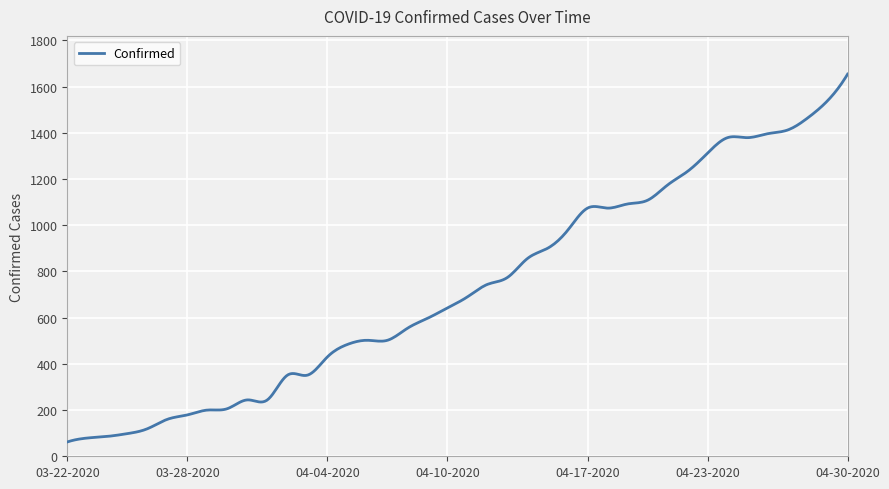

What is the maximum value shown in the chart?

1654.0